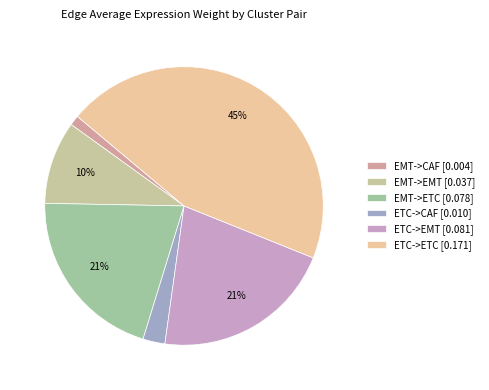

What percentage is the ETC->ETC slice, to the nearest percent?

45%